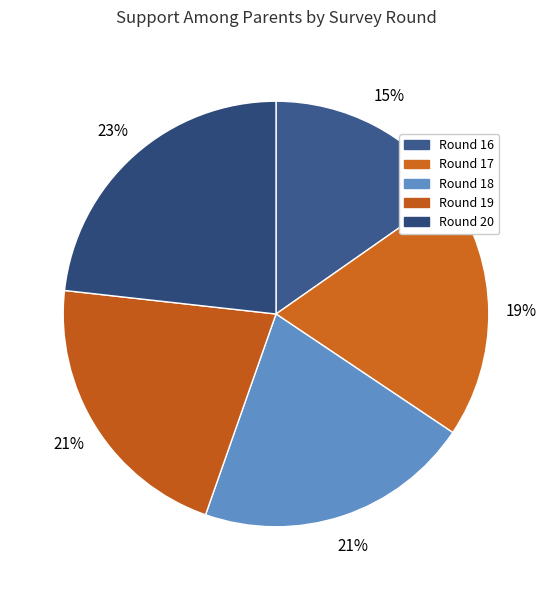

How many segments does this pie chart have?

5